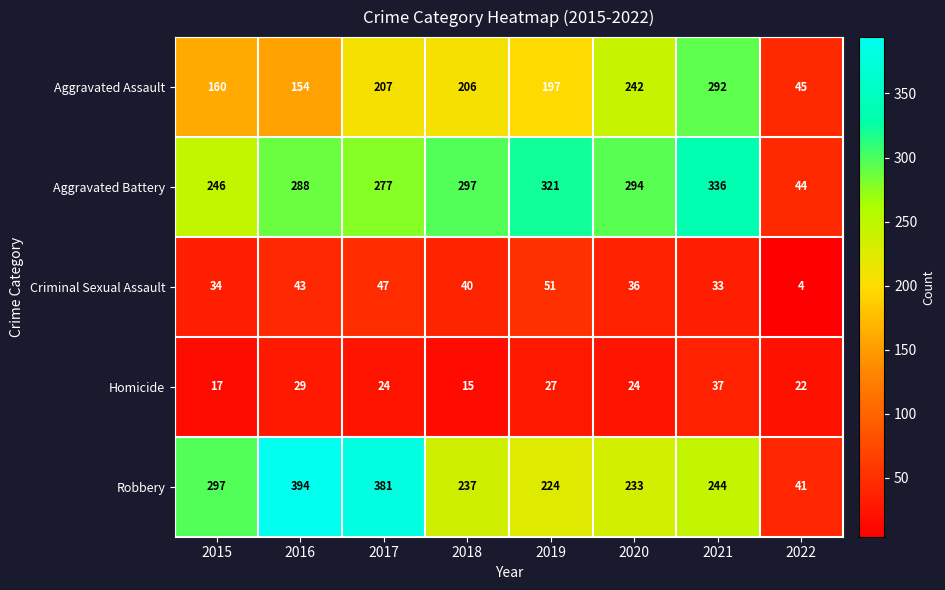

At which label is Aggravated Battery closest to 190?

2015